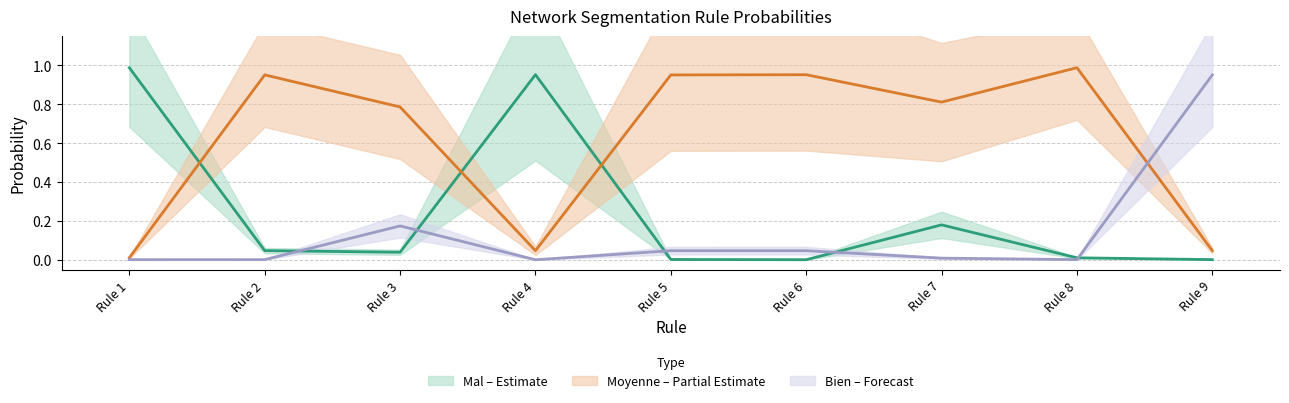

After their last crossing, which series has the higher values: Mal (prob) or Bien (prob)?

Bien (prob)